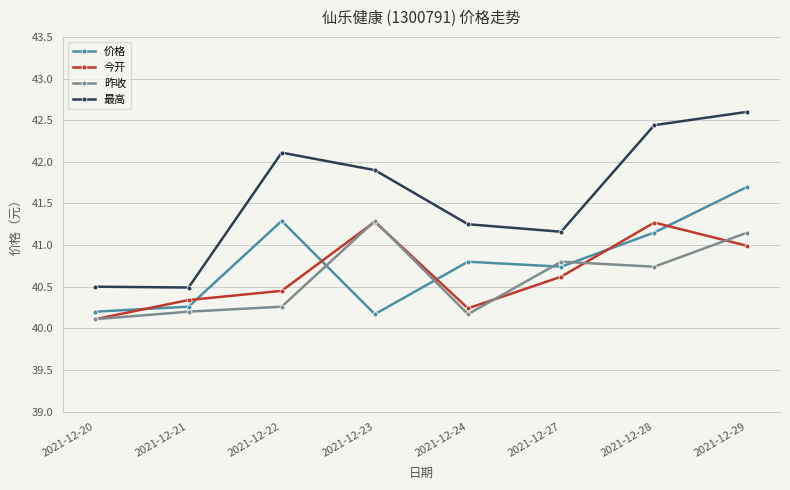

Is it true that 最高 equals 40.5 at 2021-12-21?

True